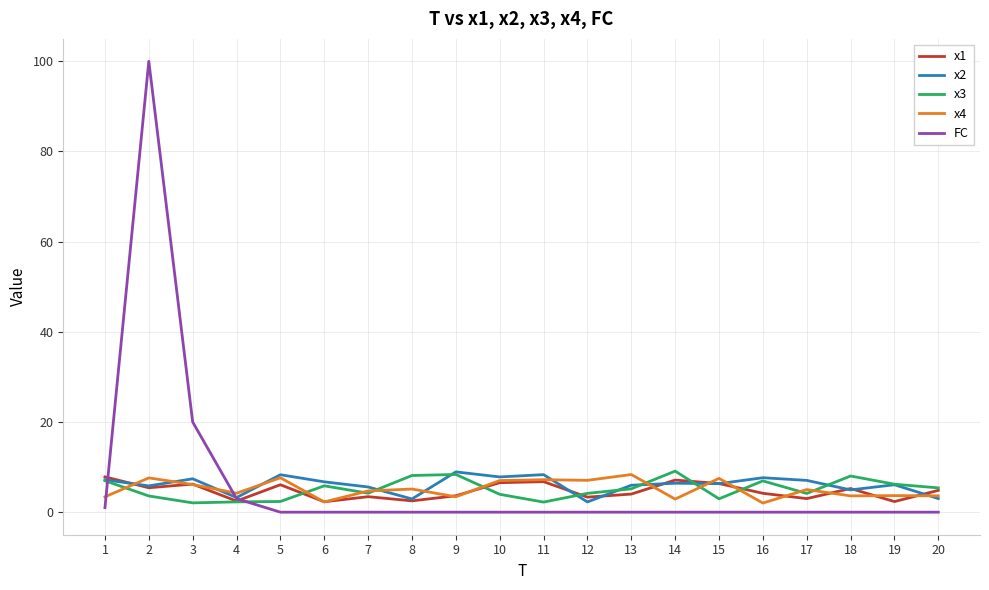

Between which two adjacent categories do x2 and x4 first intersect?

1 and 2